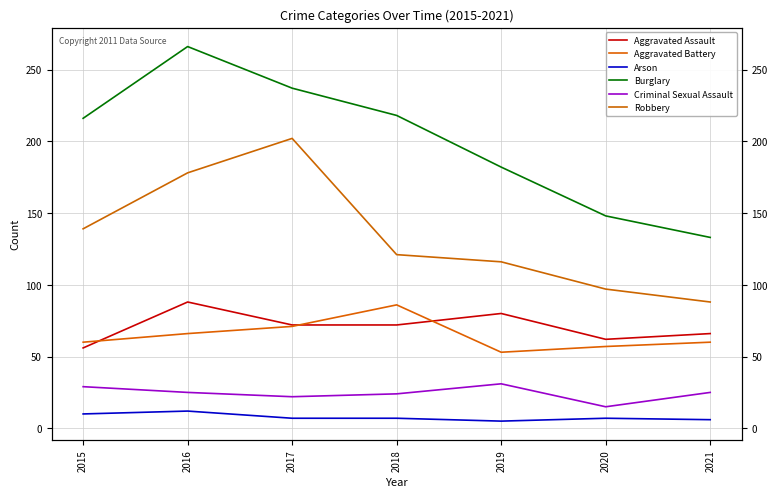

What is the spread (max minus min) of values at 2019?

177